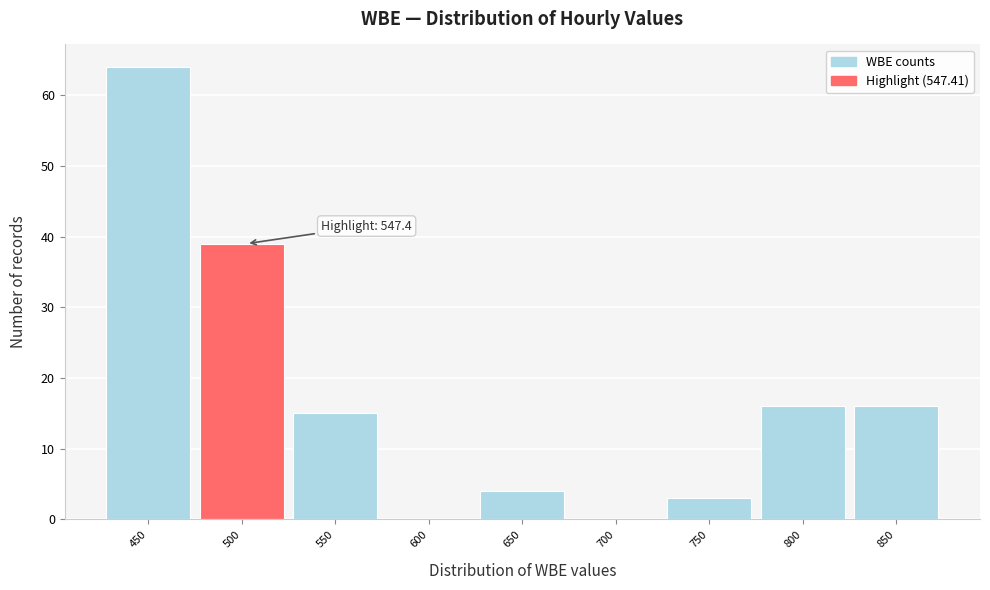

Reading right to left, extract all data points from this chart.

850=16	800=16	750=3	700=0	650=4	600=0	550=15	500=39	450=64